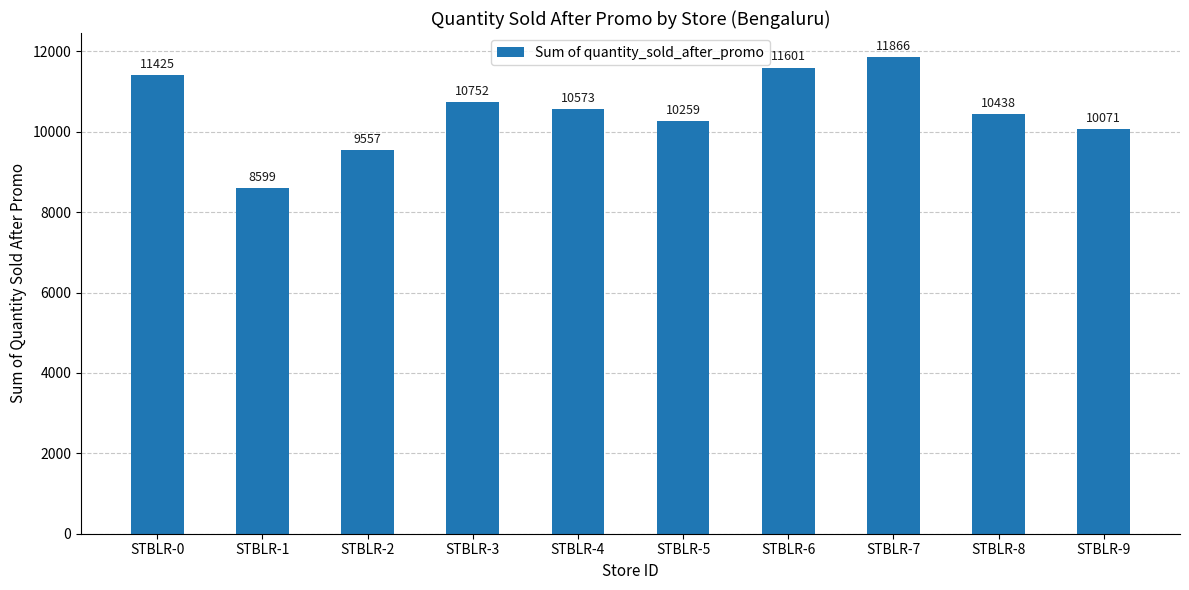

Rank the categories by value from highest to lowest.

STBLR-7, STBLR-6, STBLR-0, STBLR-3, STBLR-4, STBLR-8, STBLR-5, STBLR-9, STBLR-2, STBLR-1